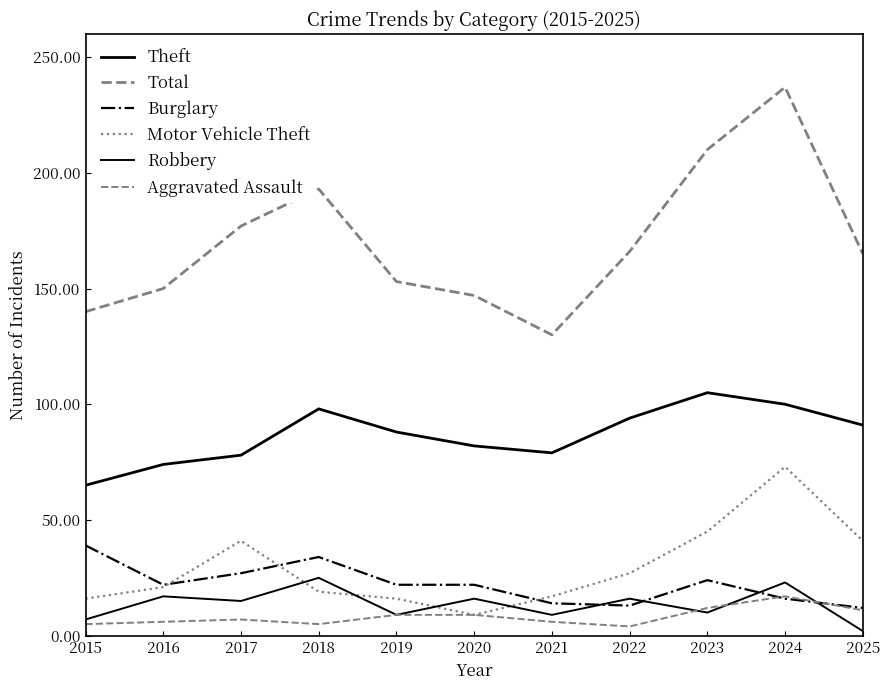

Is this an area chart (filled region under the line)?

No